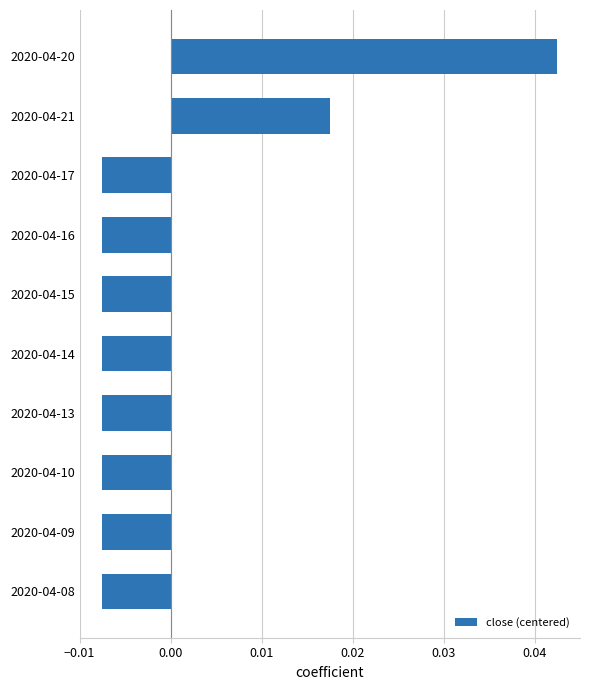

Which category has the highest value across all series?

2020-04-20